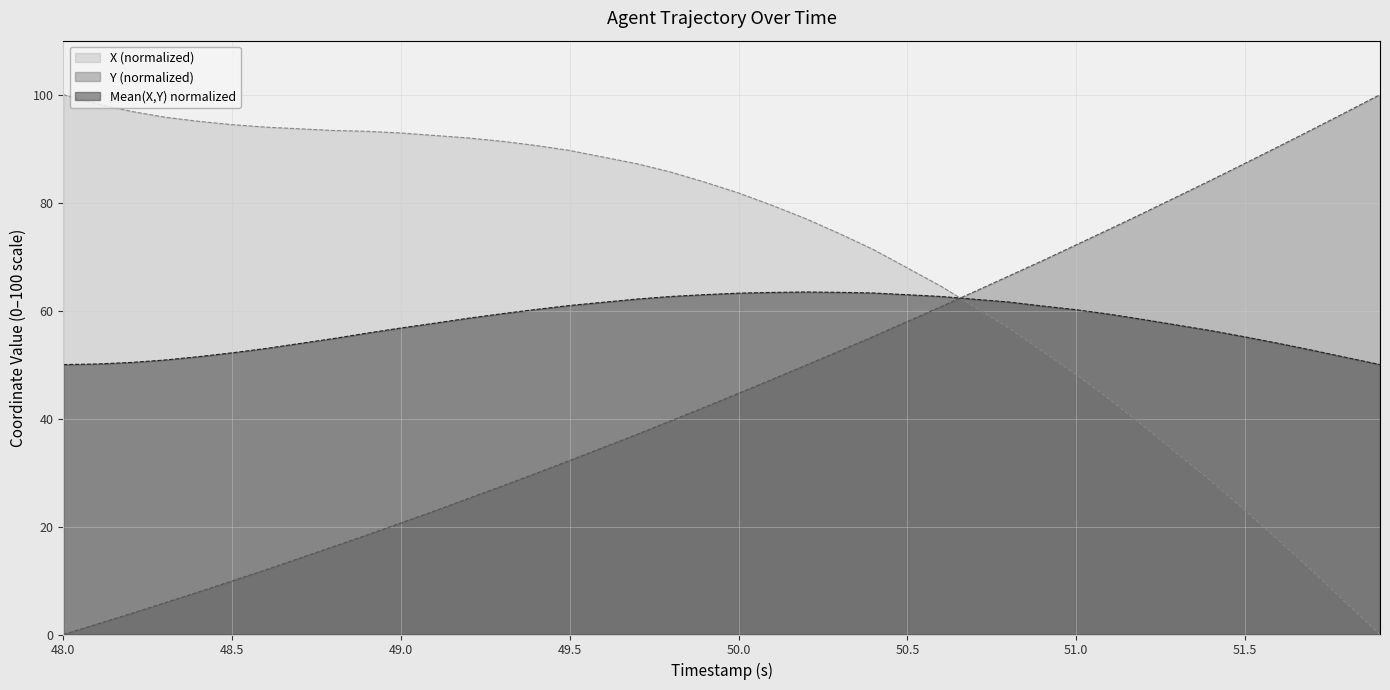

What is the maximum value for Mean(X,Y) normalized?

63.4